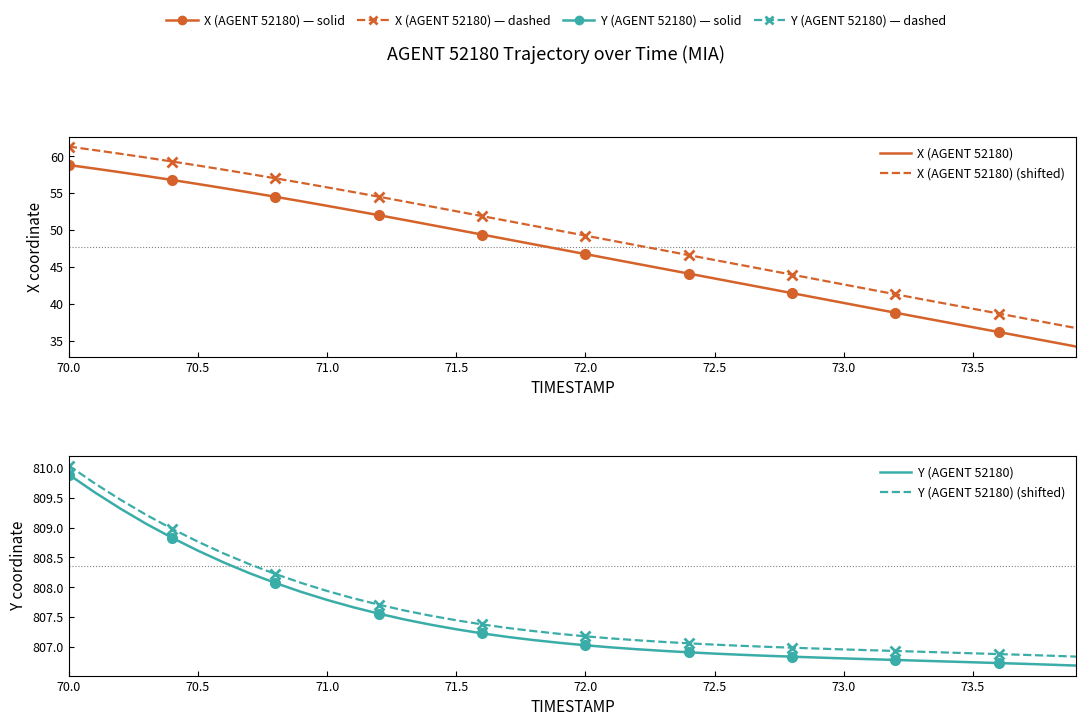

How many values in the X (AGENT 52180) (shifted) series exceed 49?

21